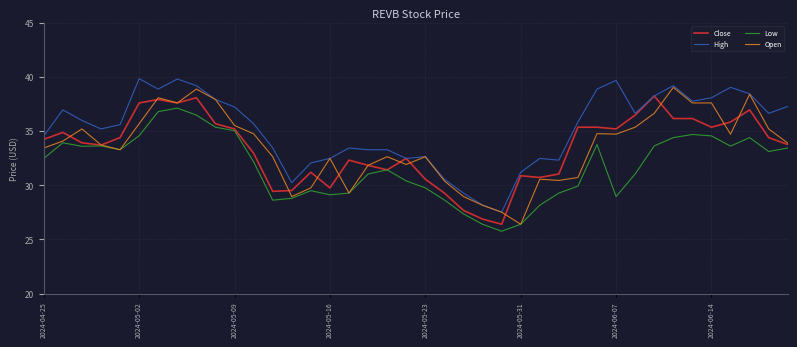

Rank the series by their maximum value, from highest to lowest.

High, Open, Close, Low